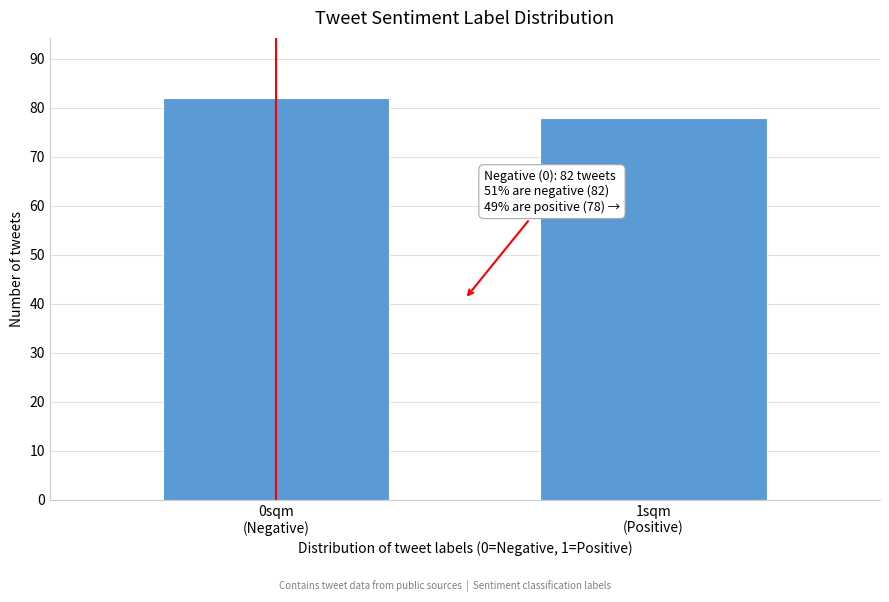

Reading right to left, list all the values displayed in this chart.

78	82